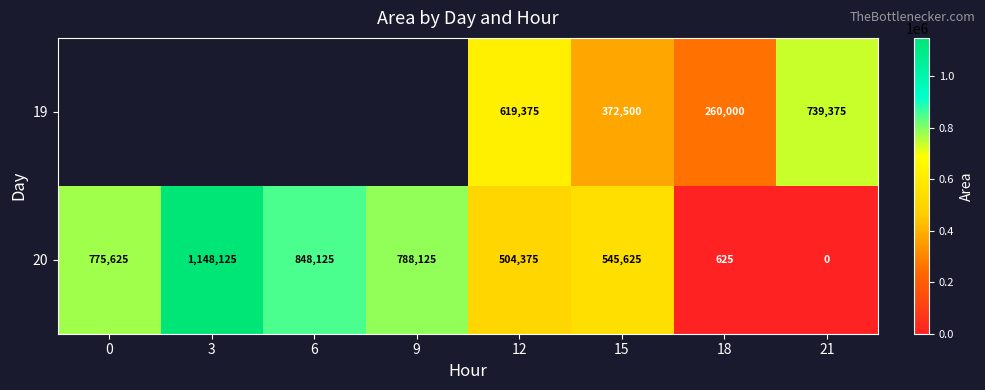

Rank the categories by 20 value from lowest to highest.

21, 18, 12, 15, 0, 9, 6, 3